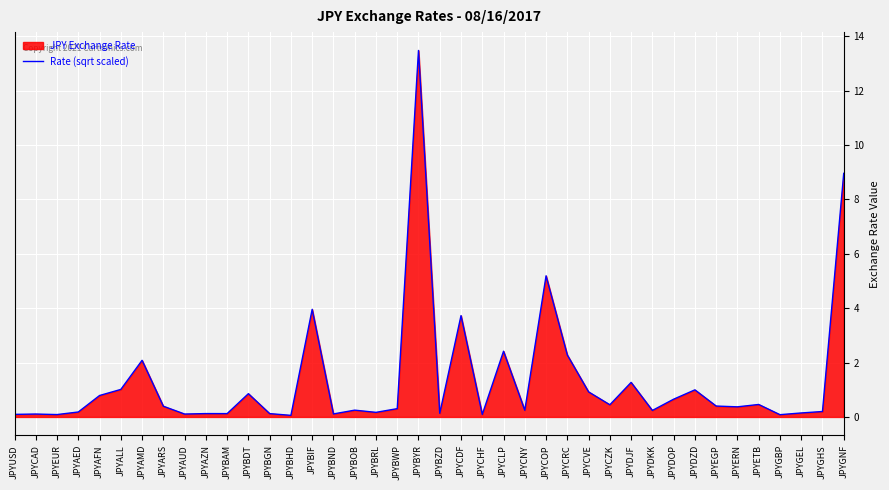

What is the label of the 23rd point from the right?

JPYBRL